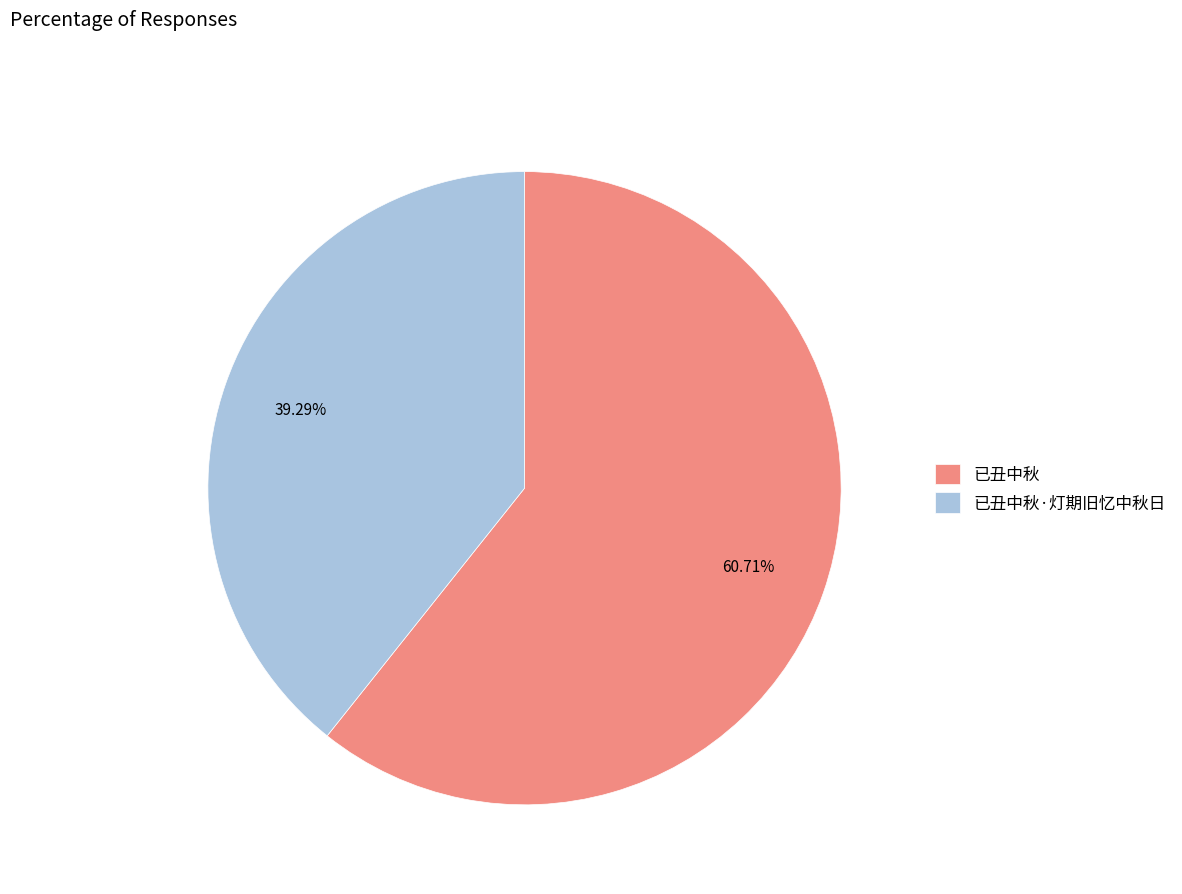

What is the ratio of the value at 已丑中秋 to the value at 已丑中秋·灯期旧忆中秋日?

1.5